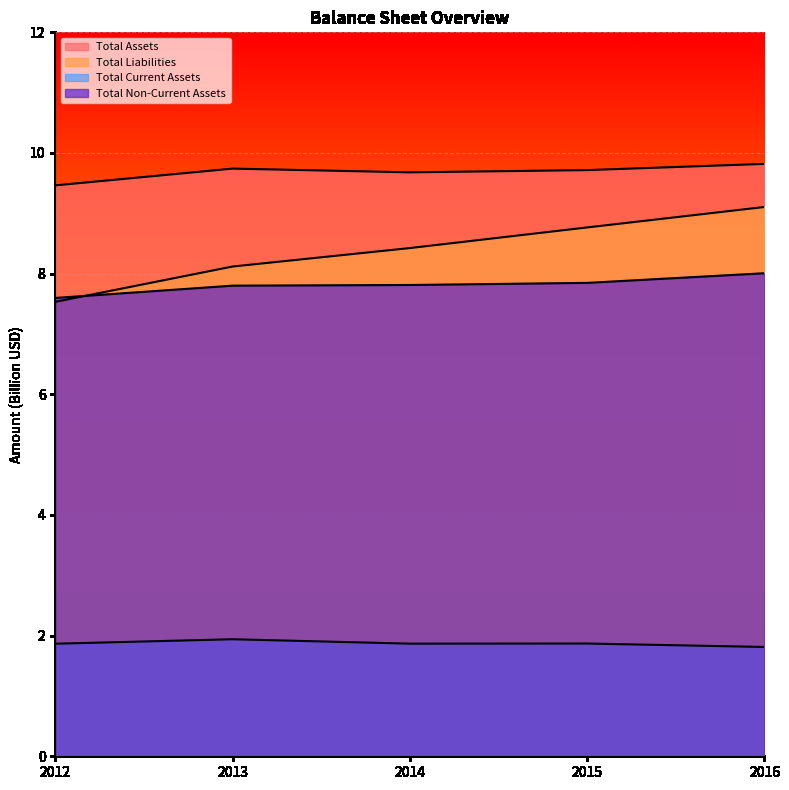

What is the value of the Total Non-Current Assets point at the 1st from the left?

7.6